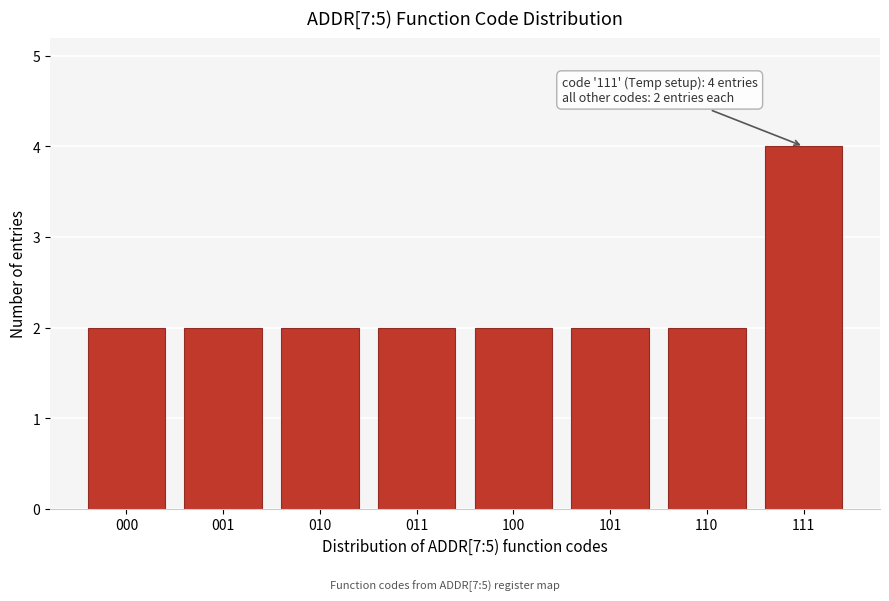

Reading right to left, transcribe all the data shown in this chart.

111=4	110=2	101=2	100=2	011=2	010=2	001=2	000=2